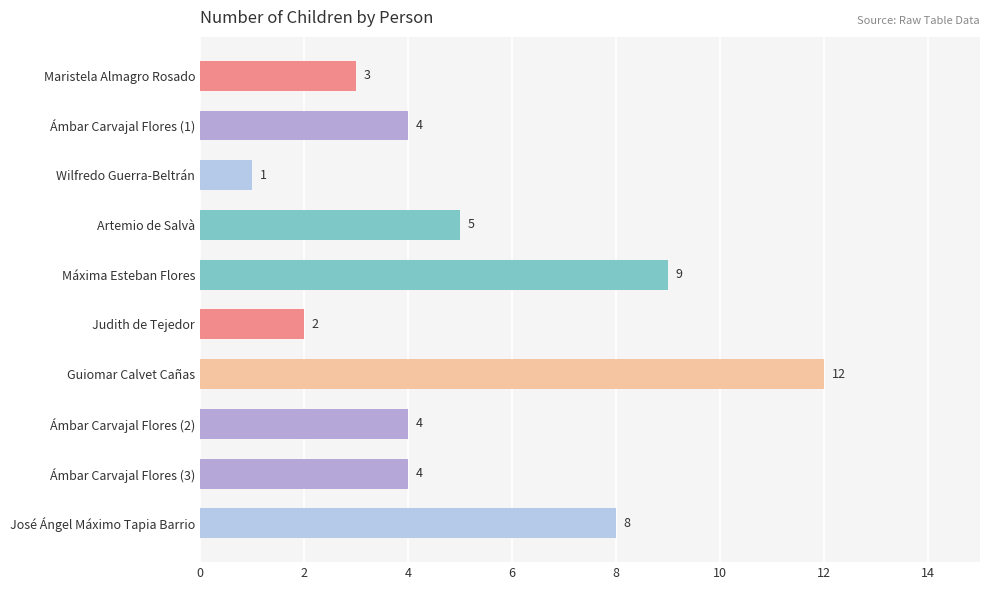

What is the label of the 7th bar from the bottom?

Artemio de Salvà